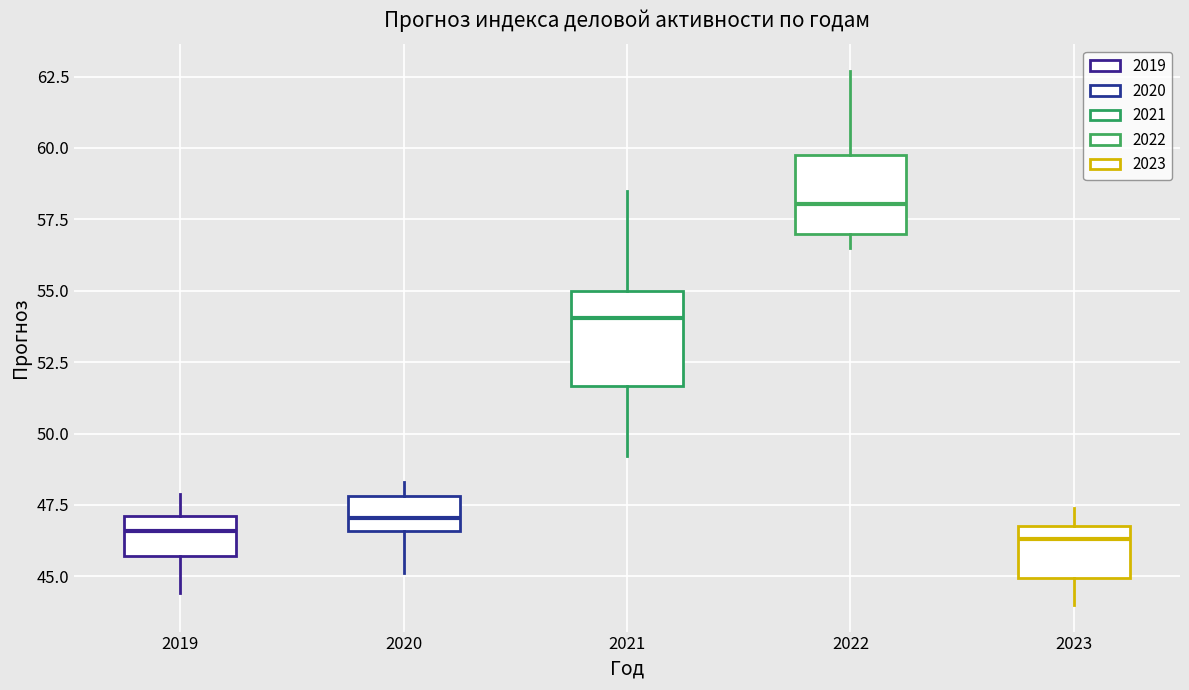

Which box is the tallest, from its lower edge to its upper edge?

2021